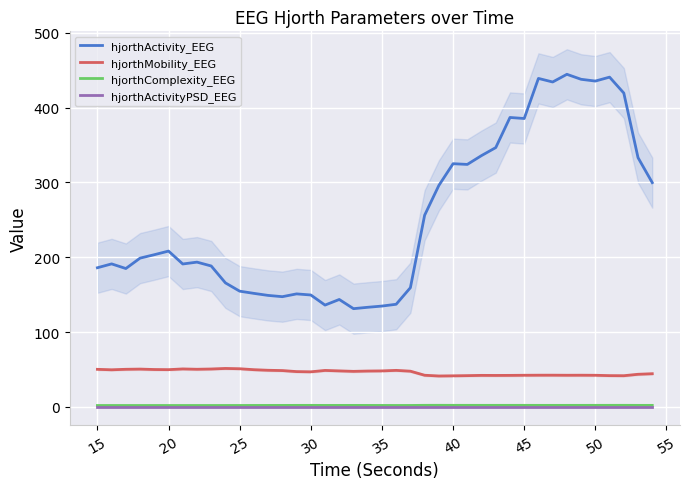

True or false: hjorthMobility_EEG and hjorthActivity_EEG intersect in this chart.

False